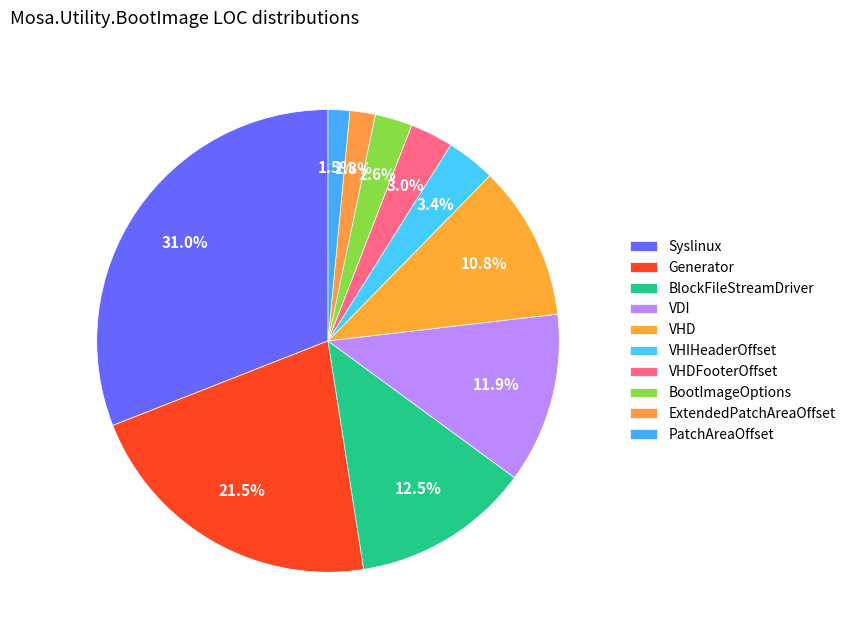

Is there a majority slice in this chart?

No